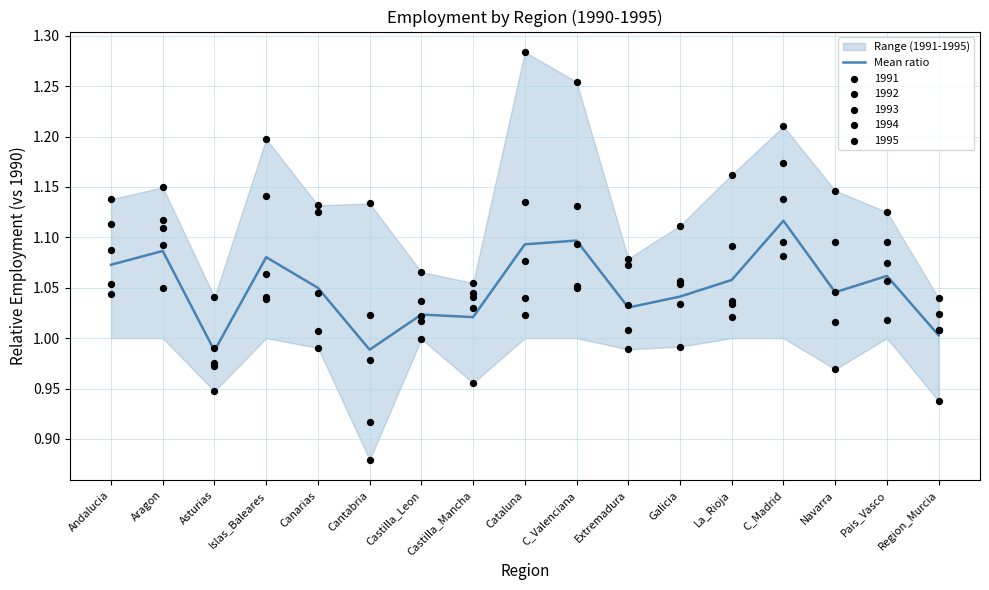

Which has a higher value, Region_Murcia or C_Madrid?

C_Madrid